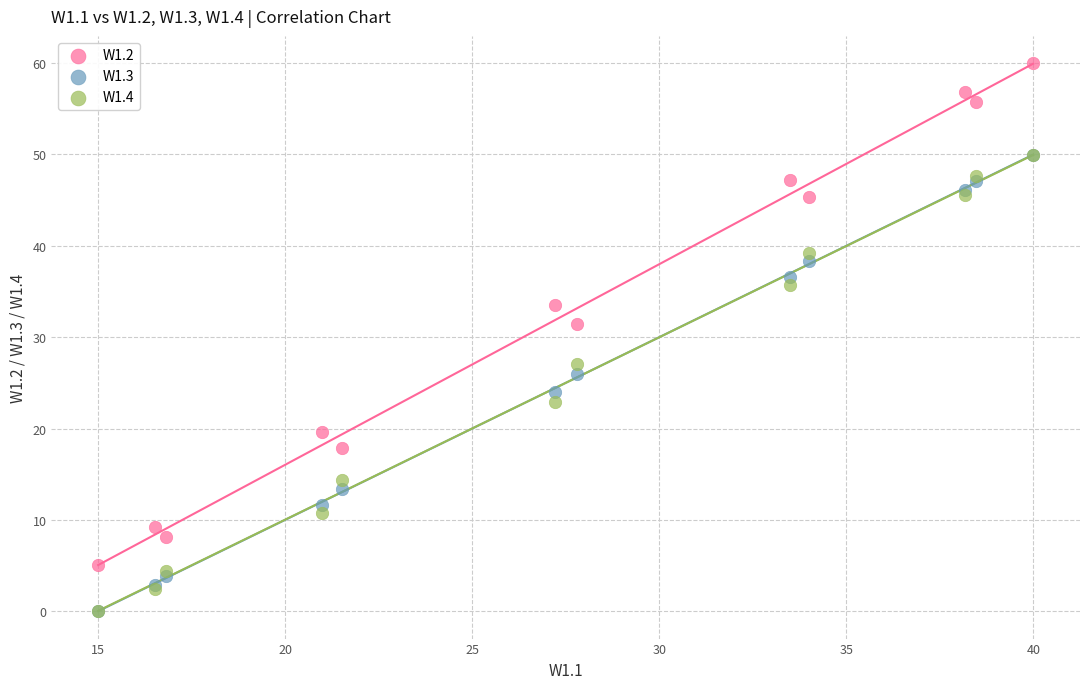

Across all series, what Y value is closest to 30?

31.4